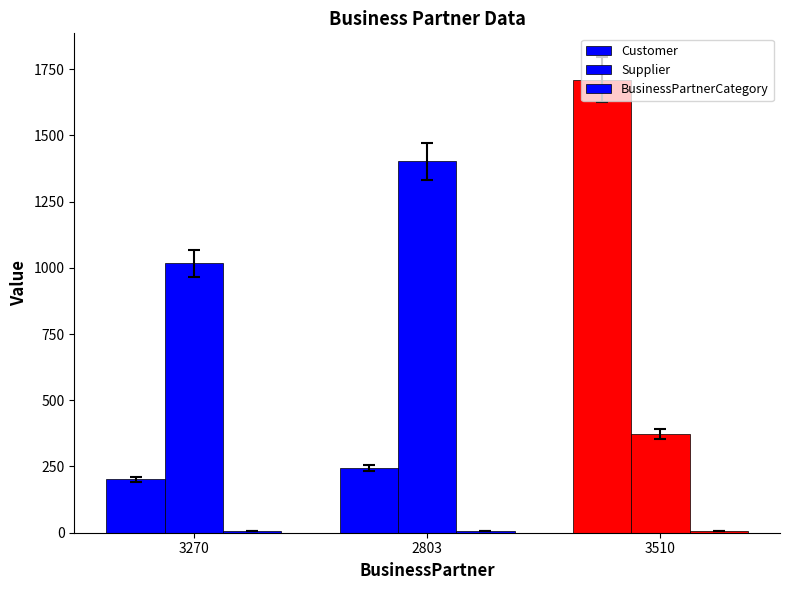

What is the sum of all Supplier values?

2795